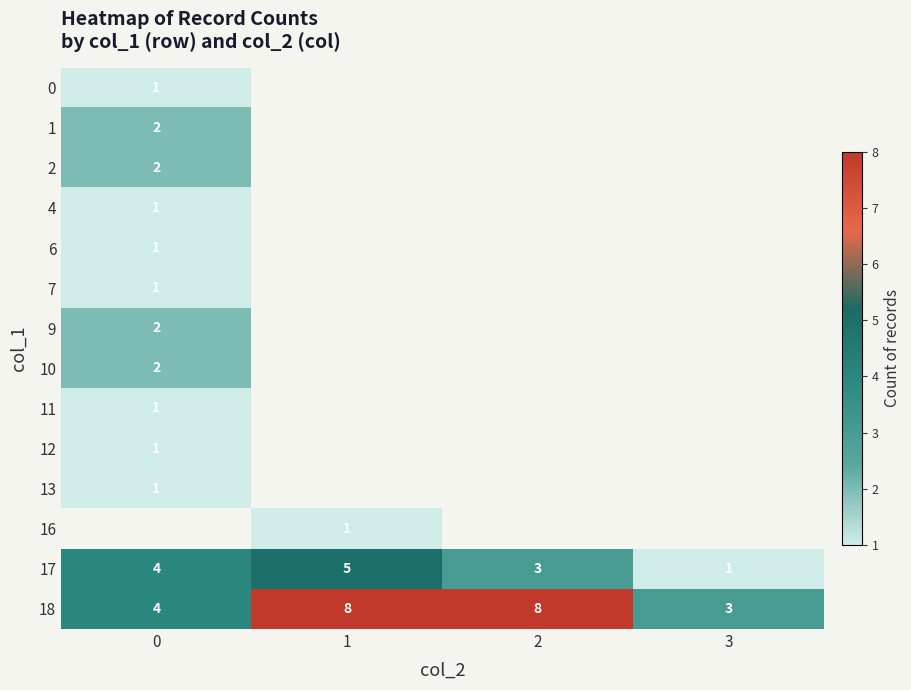

Rank the categories by row_11 value from highest to lowest.

1, 0, 2, 3